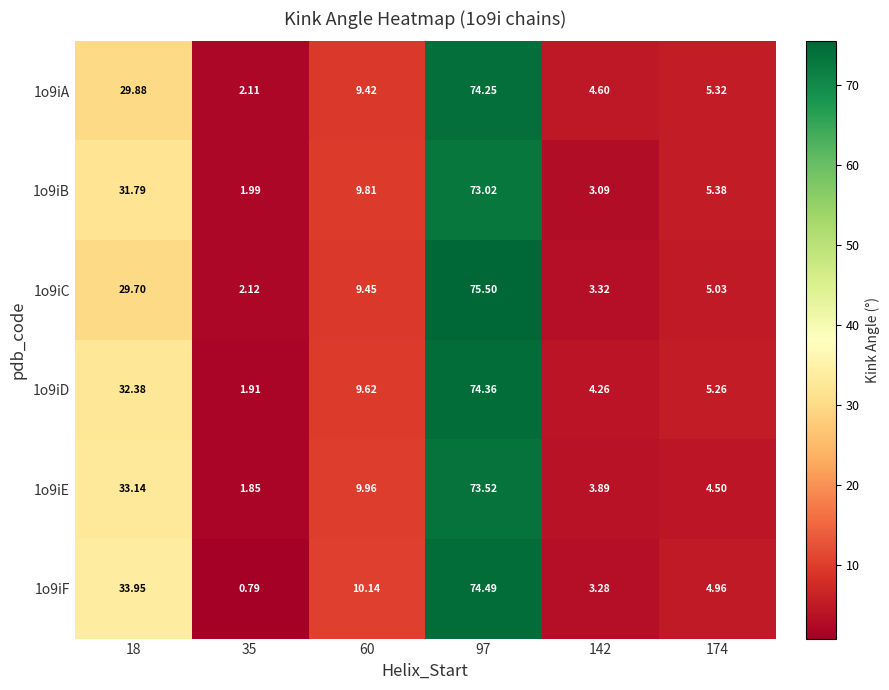

Is the value of 1o9iD at 142 greater than the value of 1o9iB at 60?

No